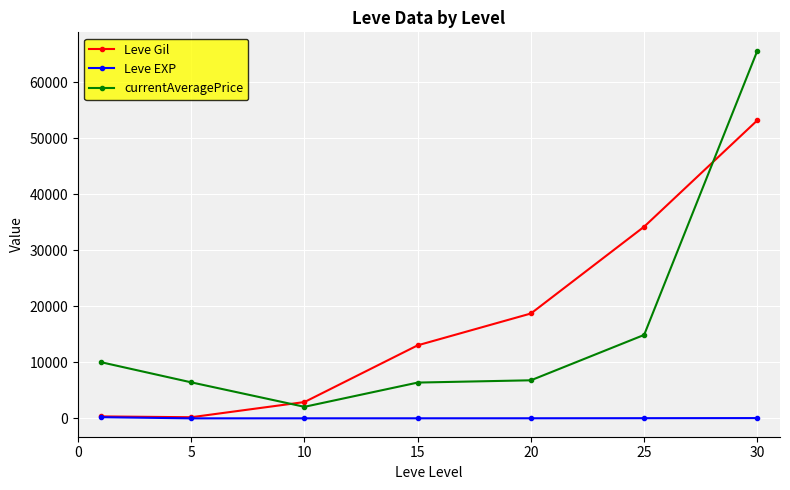

Which series has the widest spread of values?

currentAveragePrice